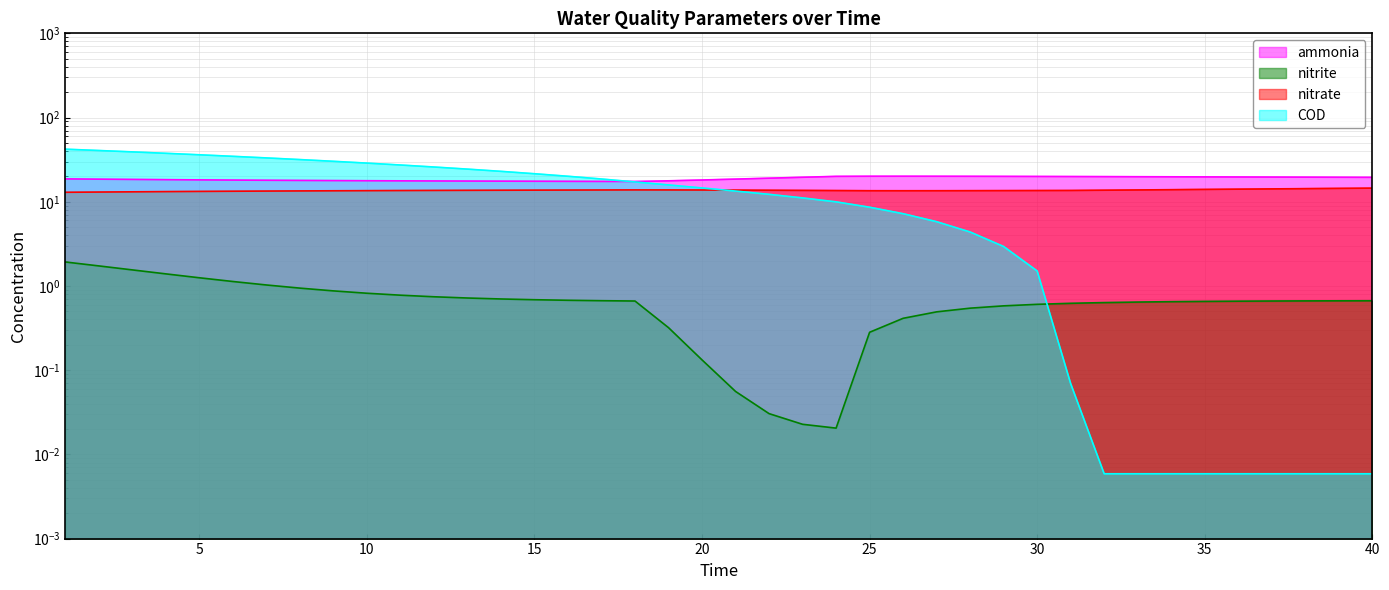

Reading left to right, list all the values displayed in this chart.

ammonia: 1=18.7	2=18.5	3=18.4	4=18.3	5=18.2	6=18.1	7=18.0	8=17.9	9=17.8	10=17.8	11=17.7	12=17.7	13=17.6	14=17.6	15=17.5	16=17.5	17=17.4	18=17.4	19=17.7	20=18.1	21=18.6	22=19.0	23=19.5	24=20.0	25=20.1	26=20.1	27=20.1	28=20.0	29=20.0	30=20.0	31=19.9	32=19.9	33=19.8	34=19.8	35=19.7	36=19.7	37=19.6	38=19.6	39=19.5	40=19.5
nitrite: 1=1.9	2=1.7	3=1.6	4=1.4	5=1.3	6=1.1	7=1.0	8=0.9	9=0.9	10=0.8	11=0.8	12=0.7	13=0.7	14=0.7	15=0.7	16=0.7	17=0.7	18=0.7	19=0.3	20=0.1	21=0.1	22=0.0	23=0.0	24=0.0	25=0.3	26=0.4	27=0.5	28=0.5	29=0.6	30=0.6	31=0.6	32=0.6	33=0.6	34=0.7	35=0.7	36=0.7	37=0.7	38=0.7	39=0.7	40=0.7
nitrate: 1=13.0	2=13.0	3=13.1	4=13.2	5=13.3	6=13.3	7=13.4	8=13.4	9=13.5	10=13.5	11=13.6	12=13.6	13=13.7	14=13.7	15=13.7	16=13.8	17=13.8	18=13.8	19=13.8	20=13.8	21=13.7	22=13.7	23=13.6	24=13.6	25=13.5	26=13.5	27=13.5	28=13.5	29=13.6	30=13.6	31=13.6	32=13.7	33=13.8	34=13.9	35=14.0	36=14.1	37=14.2	38=14.3	39=14.4	40=14.5
COD: 1=42.1	2=40.6	3=39.1	4=37.6	5=36.1	6=34.6	7=33.2	8=31.7	9=30.2	10=28.8	11=27.3	12=25.9	13=24.4	14=23.0	15=21.5	16=20.1	17=18.6	18=17.2	19=15.8	20=14.6	21=13.4	22=12.2	23=11.1	24=10.0	25=8.6	26=7.2	27=5.8	28=4.4	29=2.9	30=1.5	31=0.1	32=0.0	33=0.0	34=0.0	35=0.0	36=0.0	37=0.0	38=0.0	39=0.0	40=0.0